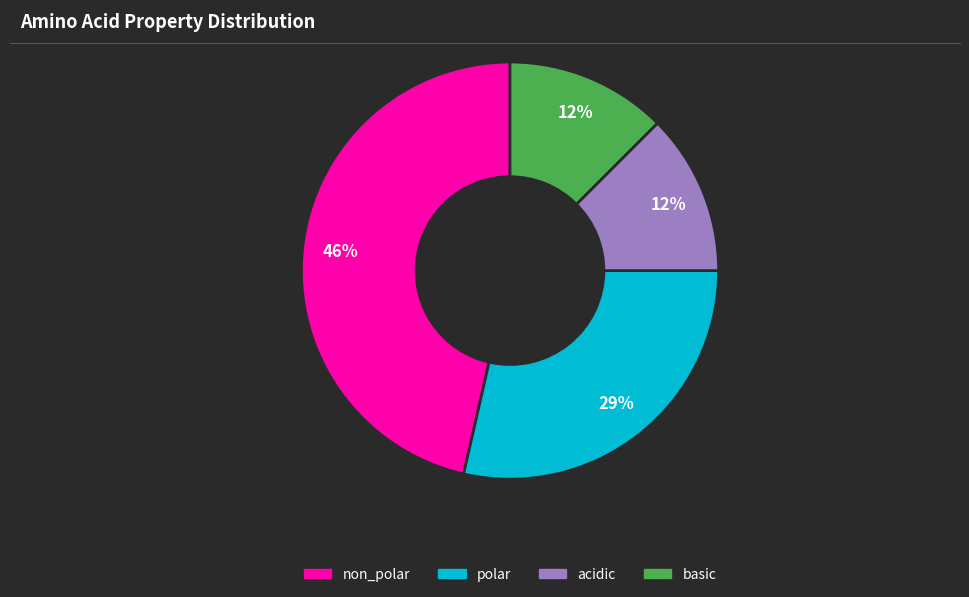

The non_polar slice represents 60% of the pie. True or false?

False